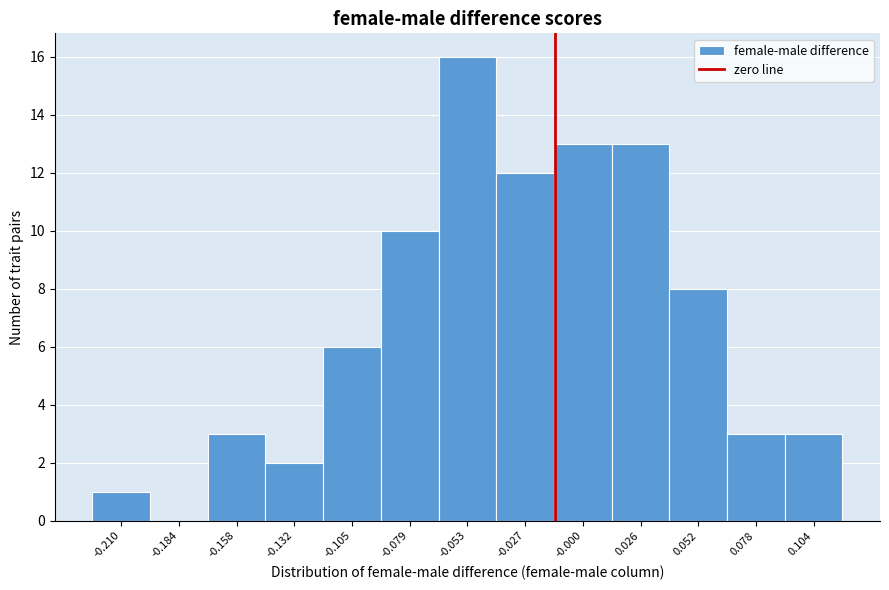

Reading left to right, transcribe all the data shown in this chart.

-0.210=1	-0.184=0	-0.158=3	-0.132=2	-0.105=6	-0.079=10	-0.053=16	-0.027=12	-0.000=13	0.026=13	0.052=8	0.078=3	0.104=3